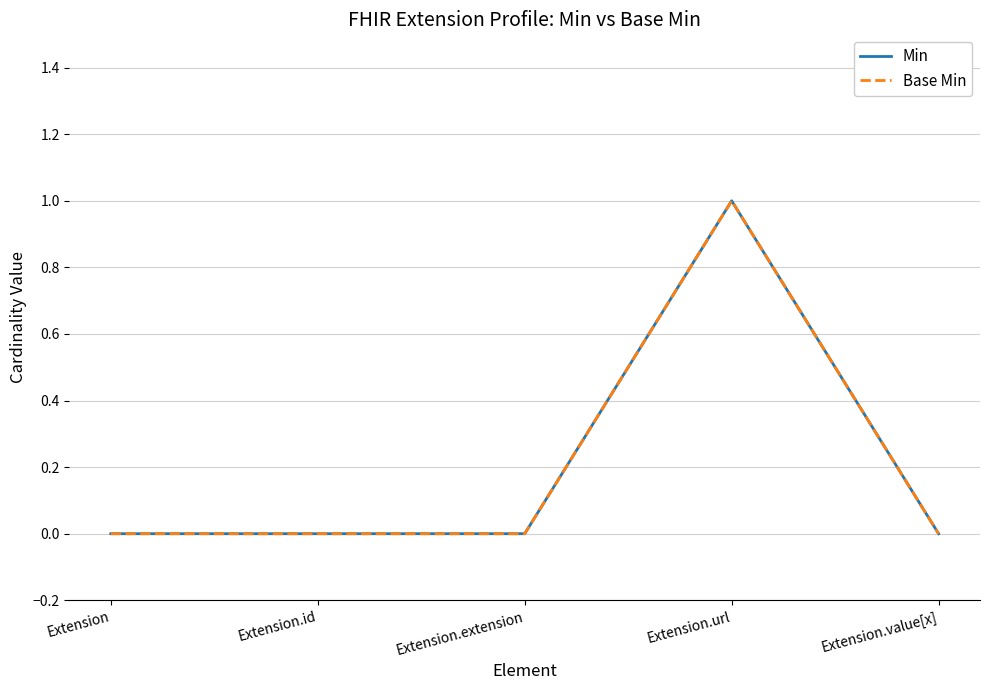

The value of Base Min at Extension.extension is 1. True or false?

False